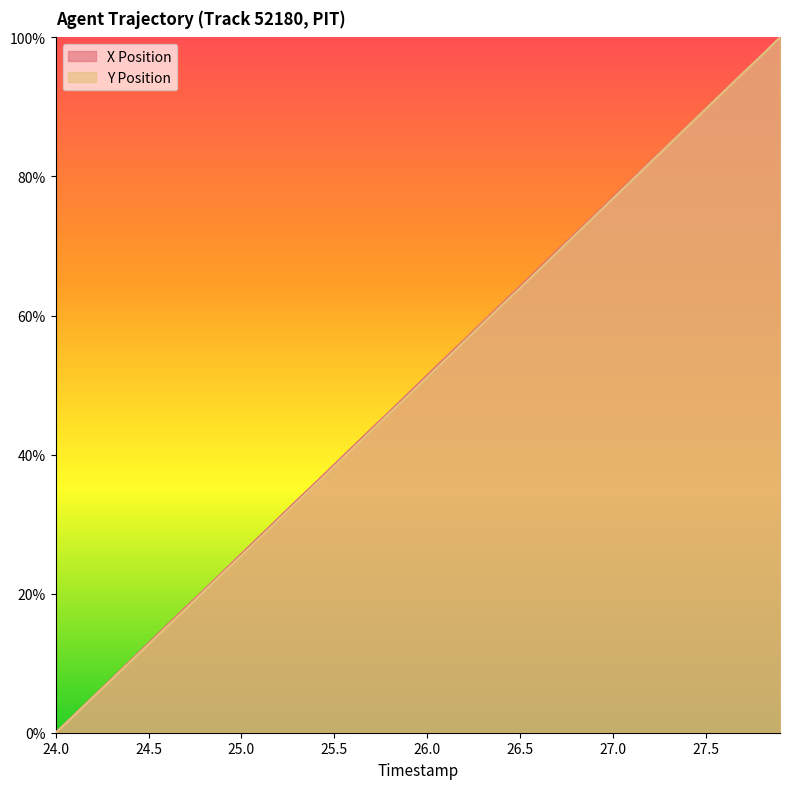

Which has a higher value, 24.3 or 25.7?

25.7